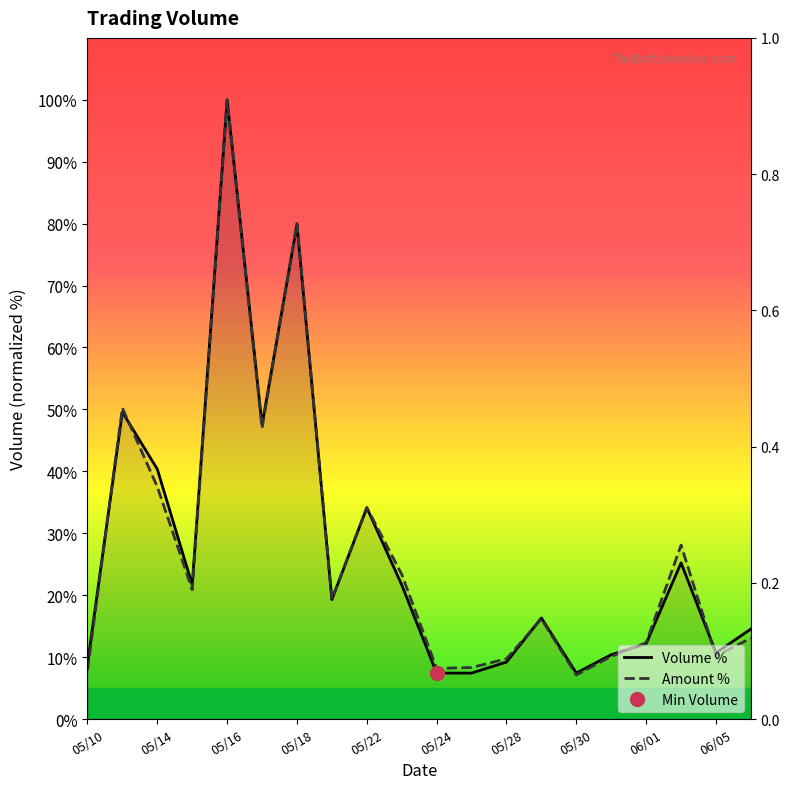

How many data points in Volume % are less than 19?

10